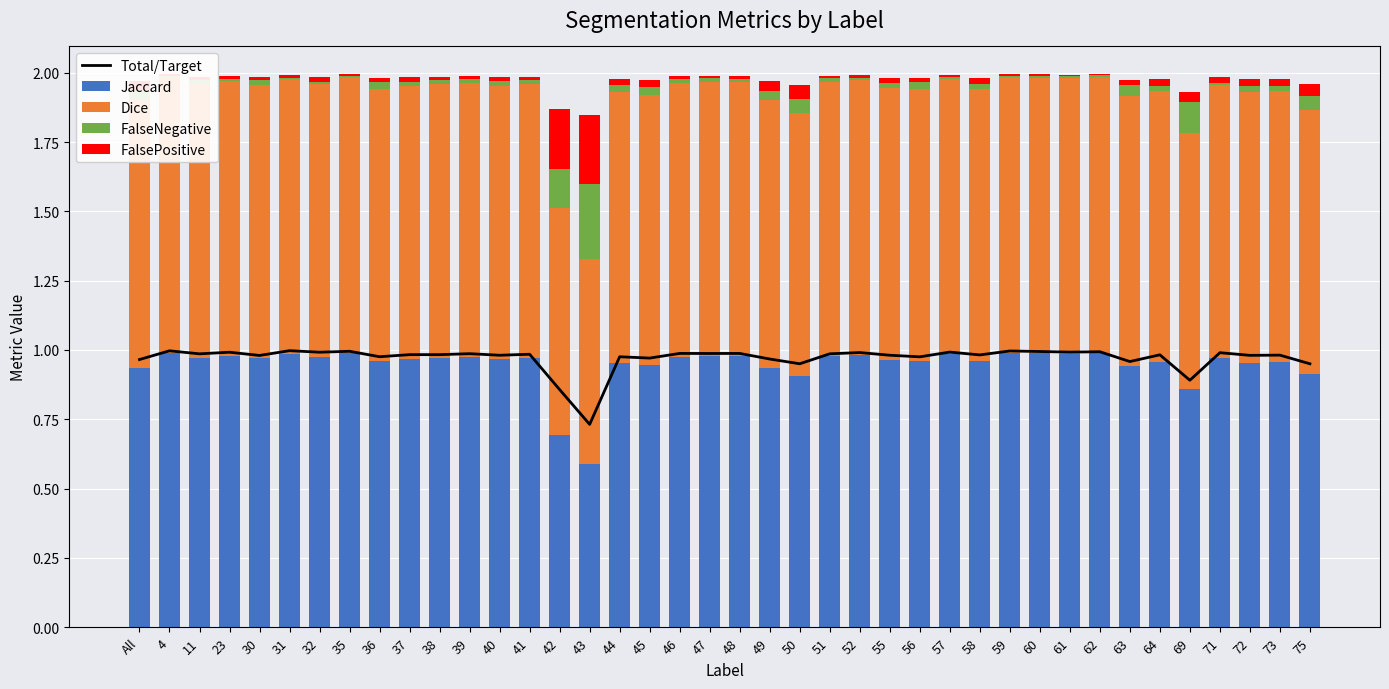

Rank the categories by Dice value from highest to lowest.

62, 59, 4, 35, 60, 61, 31, 57, 52, 23, 47, 51, 48, 46, 39, 32, 11, 38, 41, 30, 71, 37, 40, 55, 36, 58, 56, 64, 73, 72, 44, 45, 63, 49, All, 75, 50, 69, 42, 43